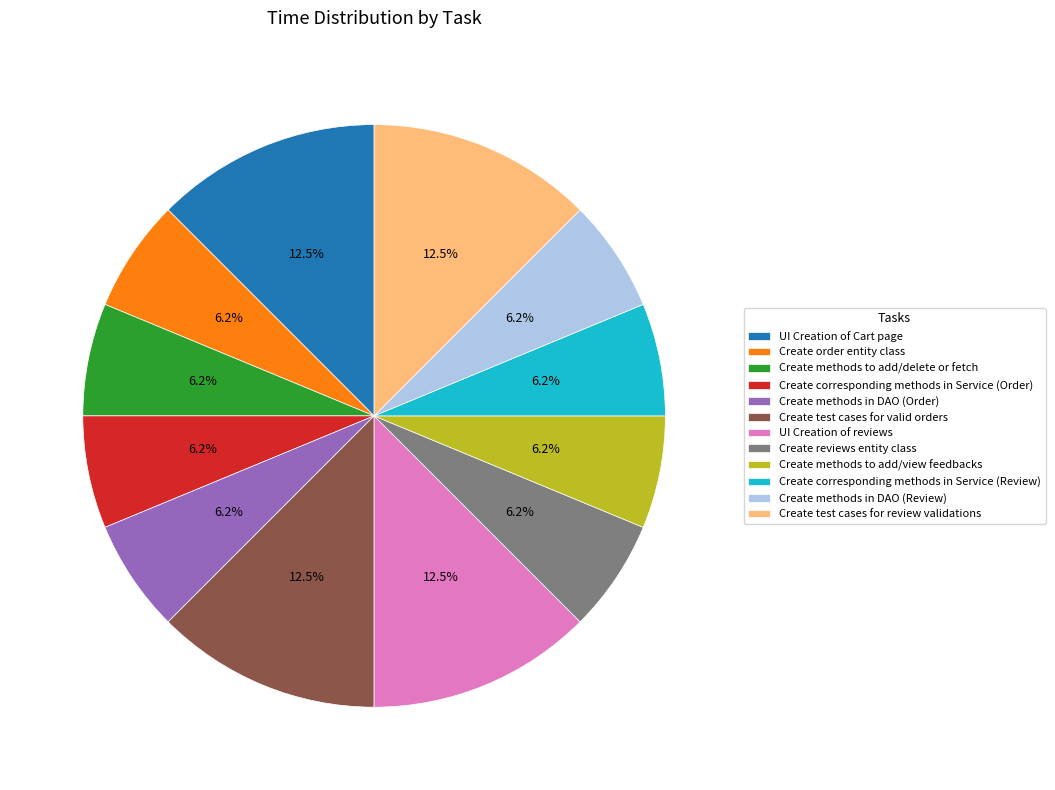

Is UI Creation of Cart page the majority of the pie?

No